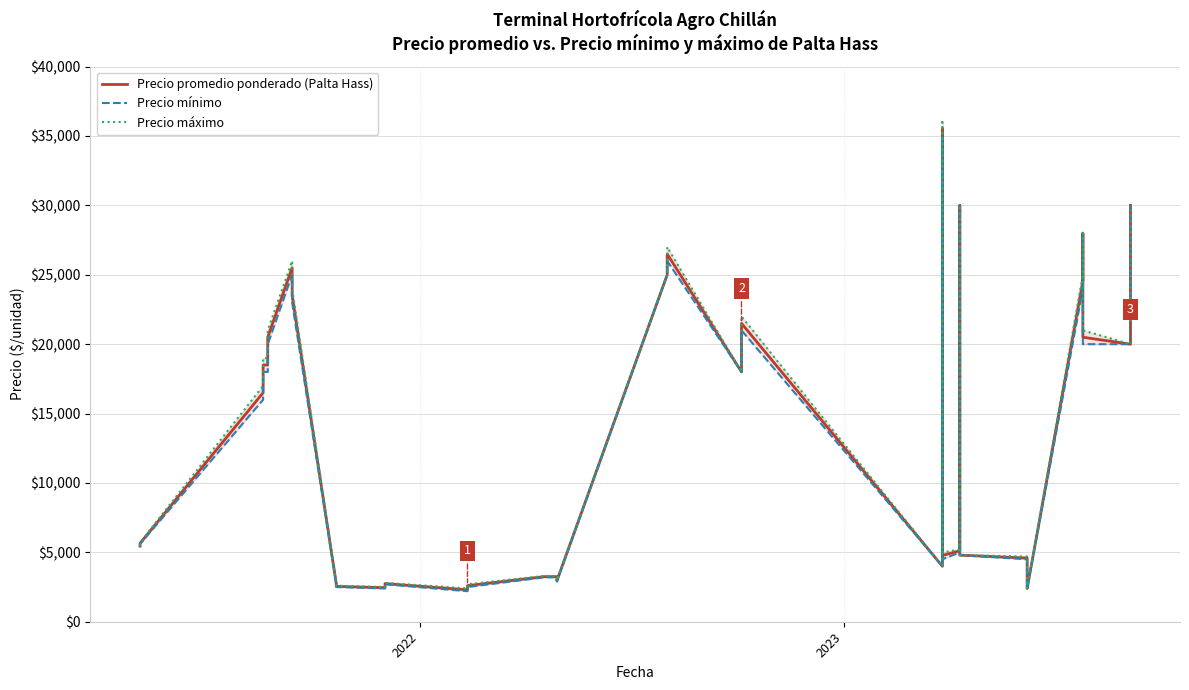

In Precio mínimo, how many points are lower than both neighbors (excluding endpoints)?

7